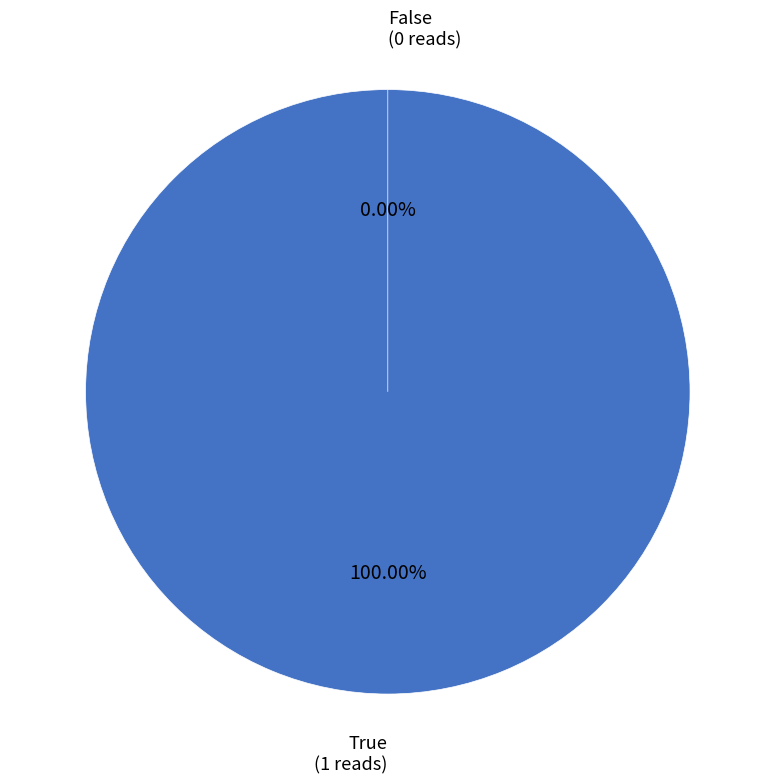

What is the smallest slice in the pie chart?

False